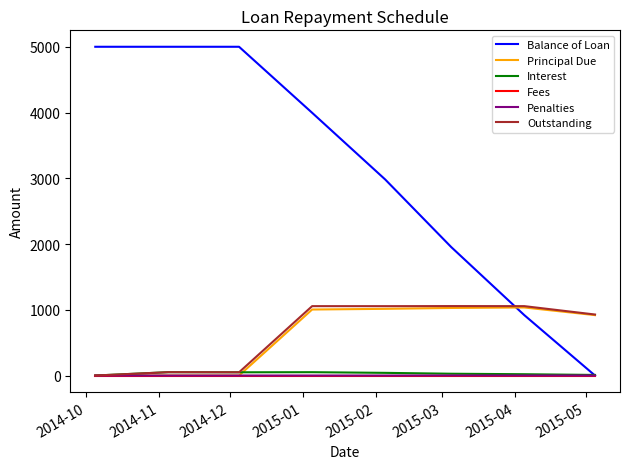

Which series has the widest spread of values?

Balance of Loan